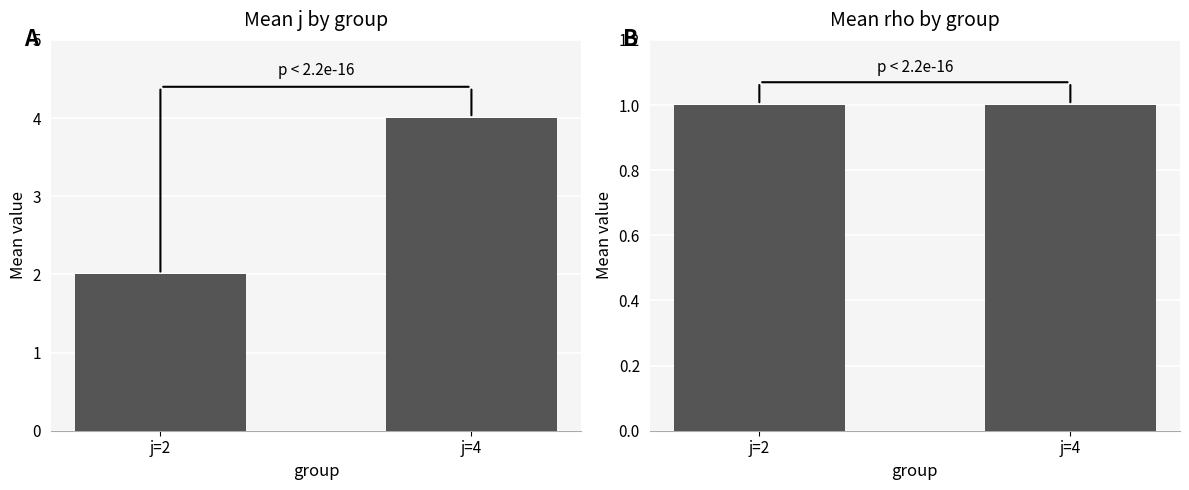

What is the value of the mean j bar at the 2nd from the left?

4